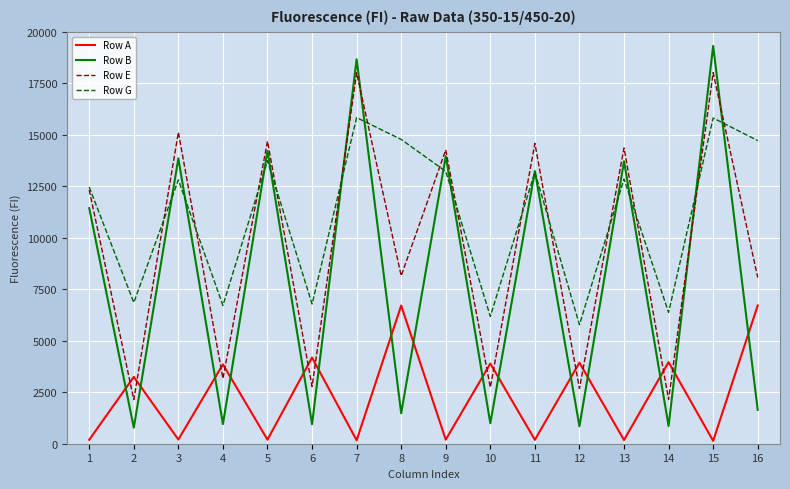

How many lines are shown in the chart?

4